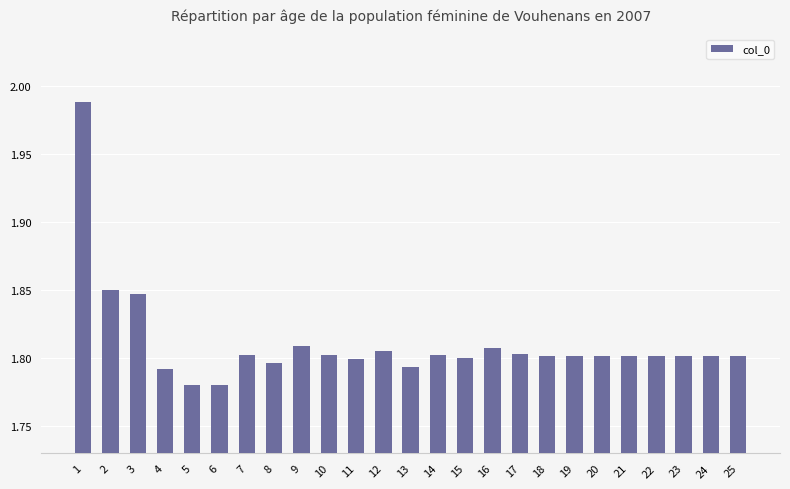

Does the chart contain stacked bars?

No